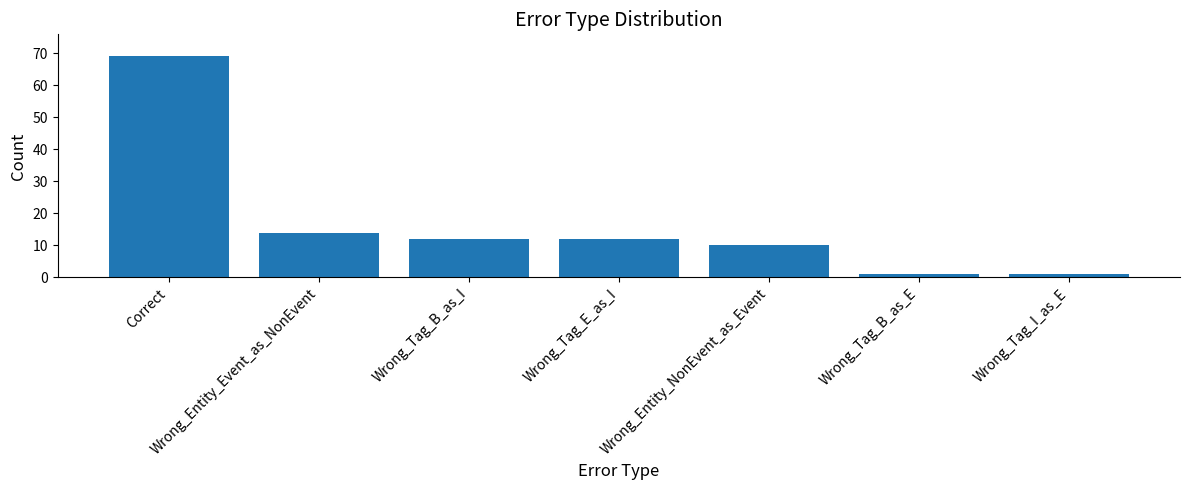

What is the label of the 2nd bar from the left?

Wrong_Entity_Event_as_NonEvent